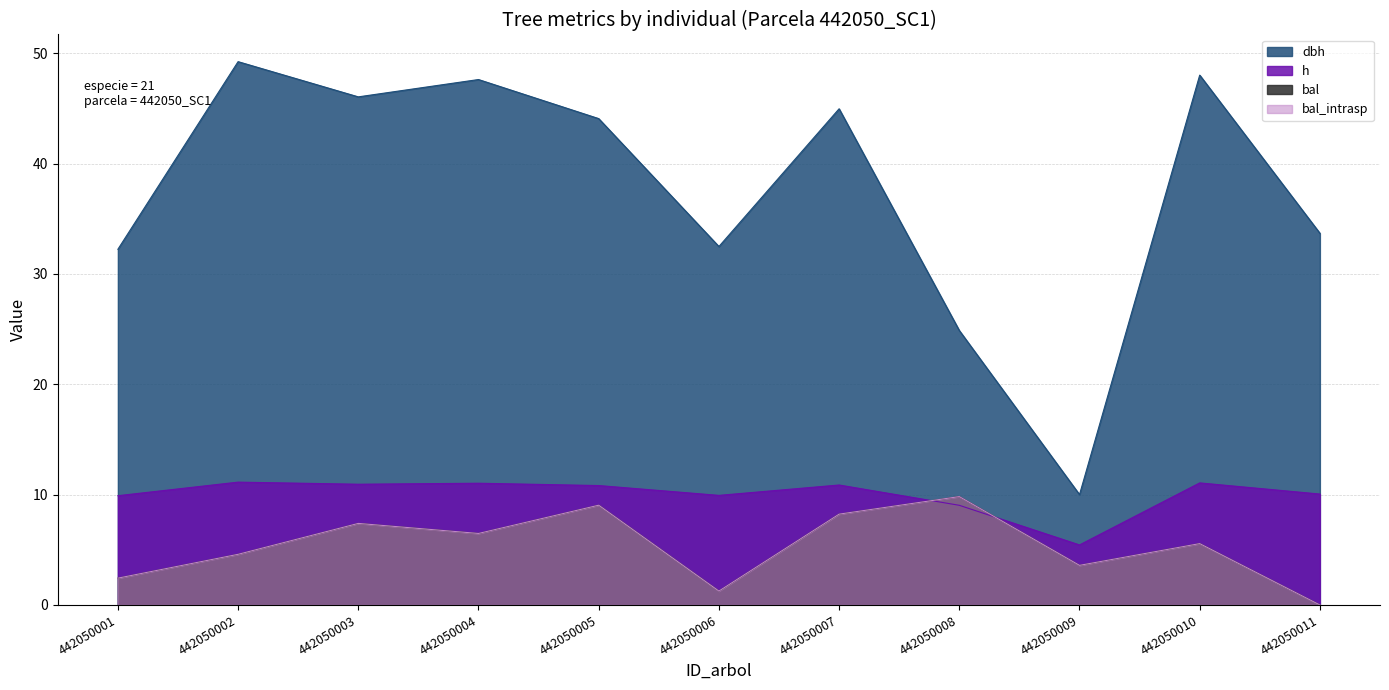

At which label does h first exceed 10?

442050002